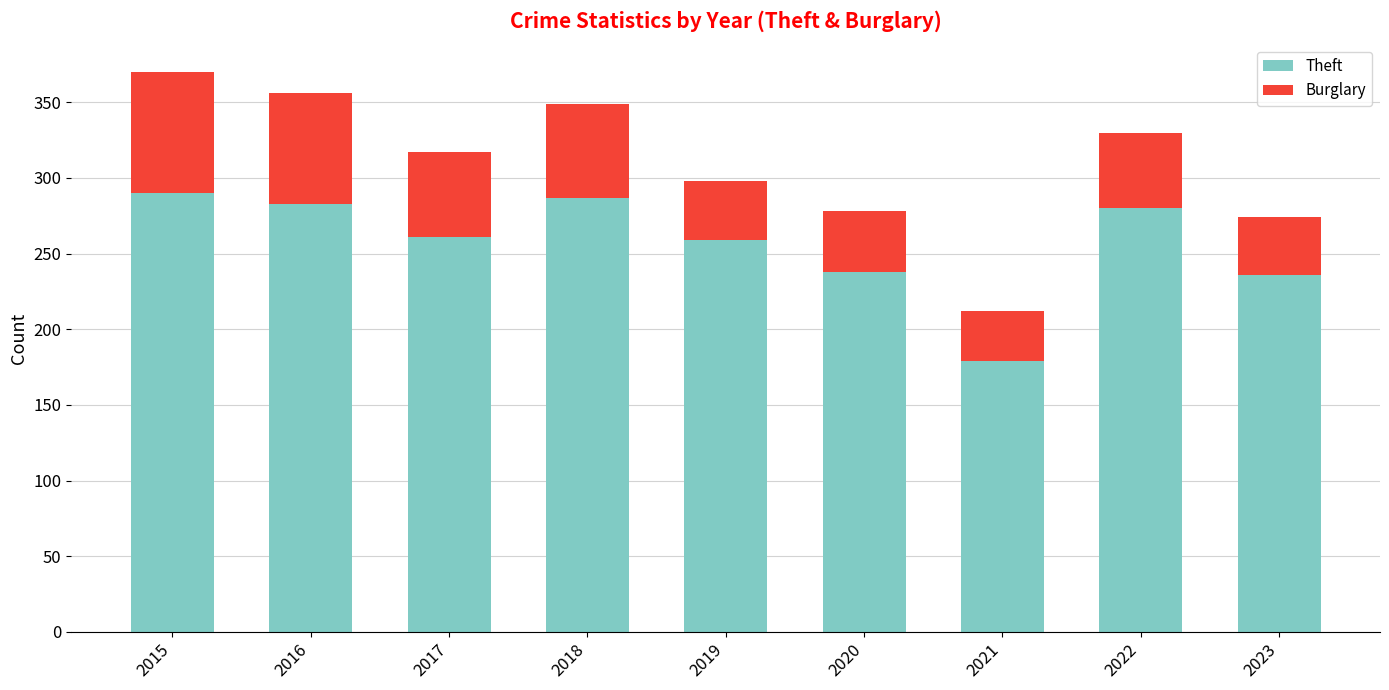

What is the total value across all series at 2023?

274